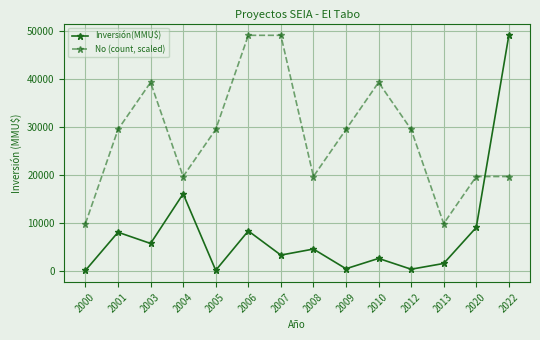

In Inversión(MMU$), how many points are higher than both neighbors (excluding endpoints)?

5